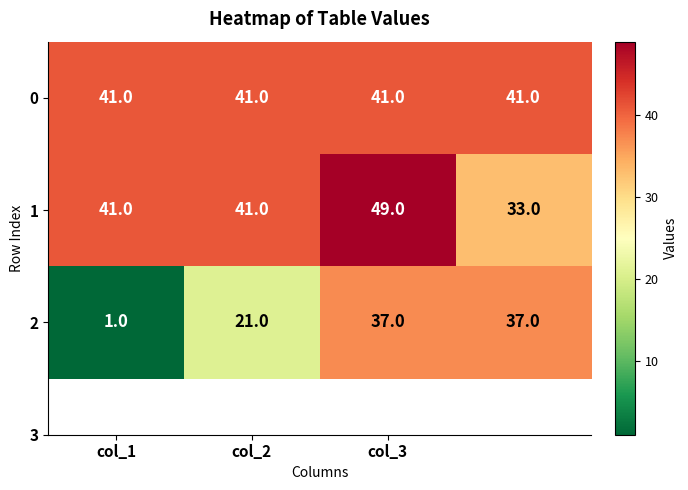

What is the maximum value for 2?

37